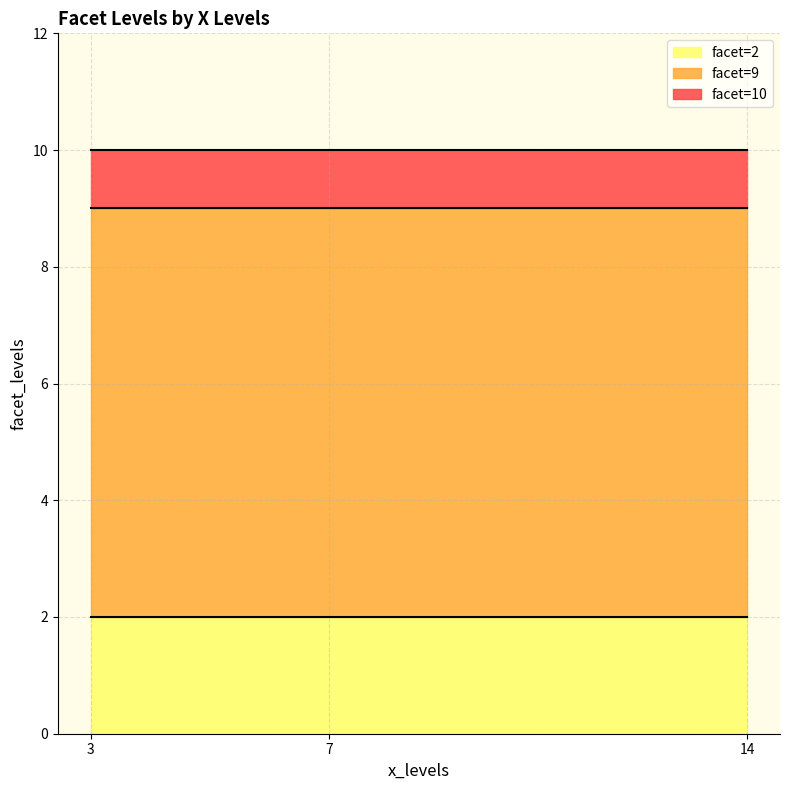

The facet=2 series shows 2 at 14. True or false?

True